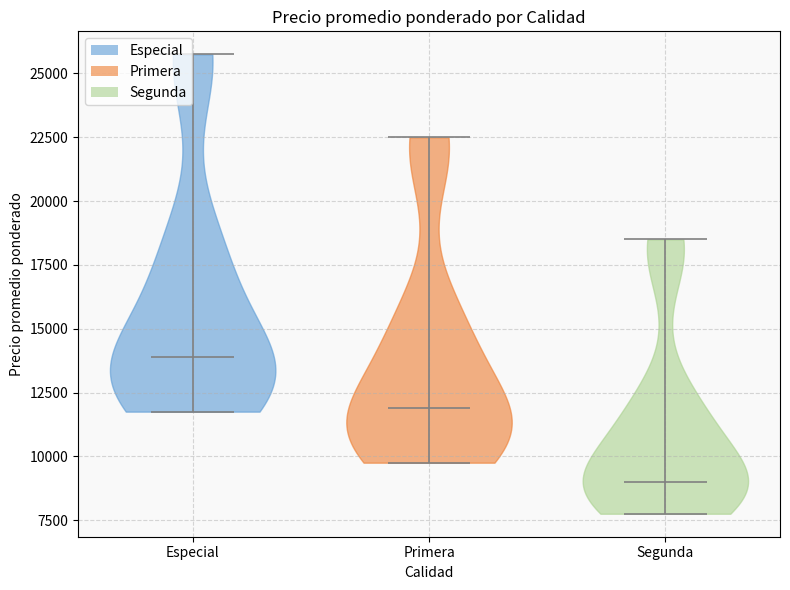

What is the lowest point the violin for Primera reaches on the y-axis? The values are not printed on the chart, so give them approximately, as read against the axis.

10000